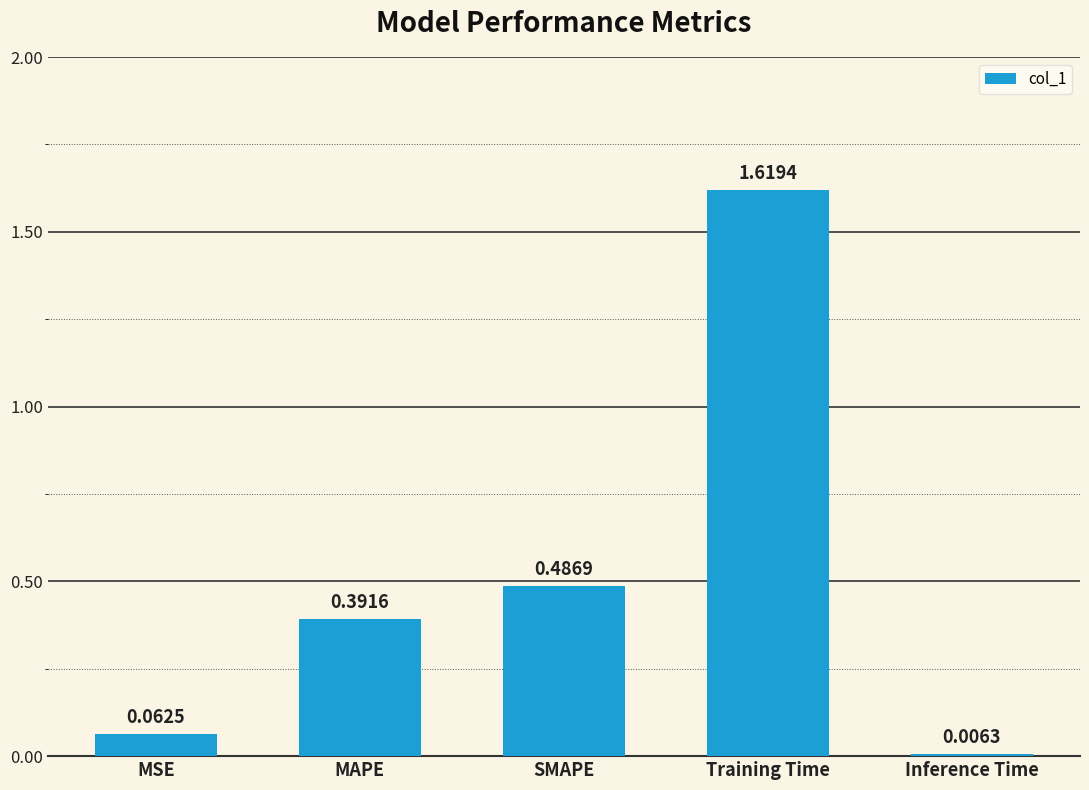

What is the sum of all values?

2.6